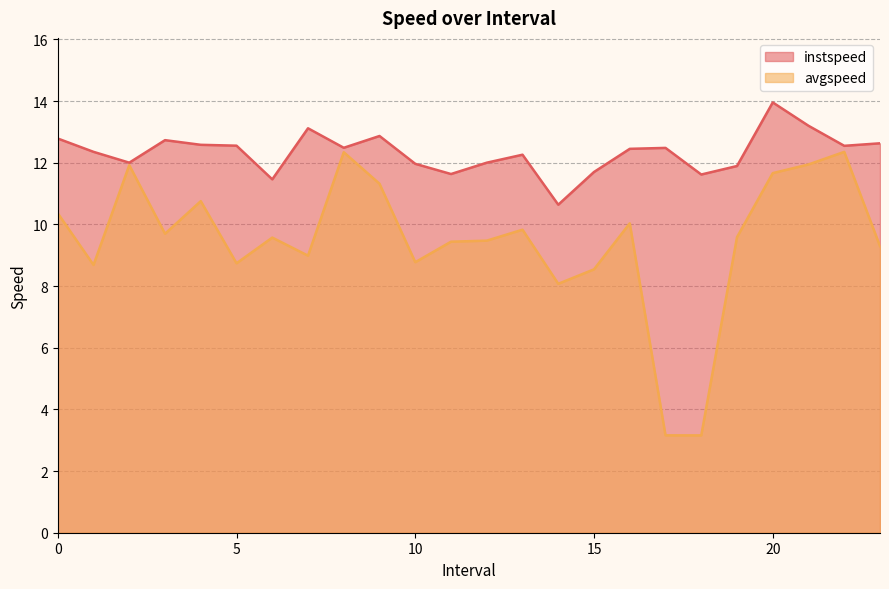

True or false: avgspeed has a value of 7.6 at 8.0.

False